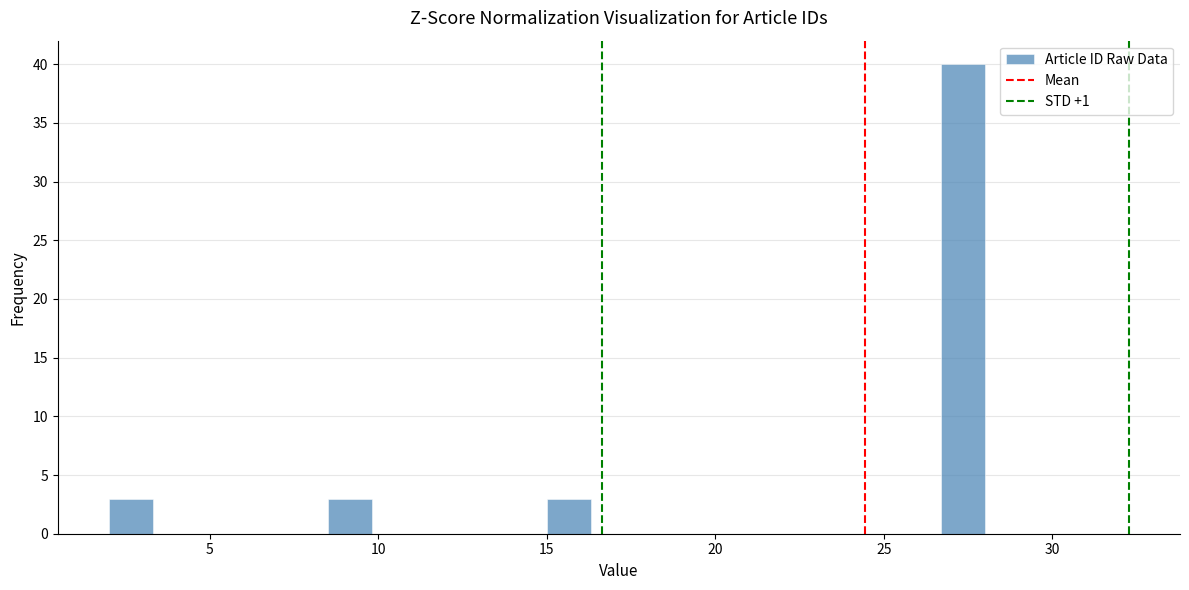

Read against the x-axis, roughly where is the centre of the tallest bar?

27.5